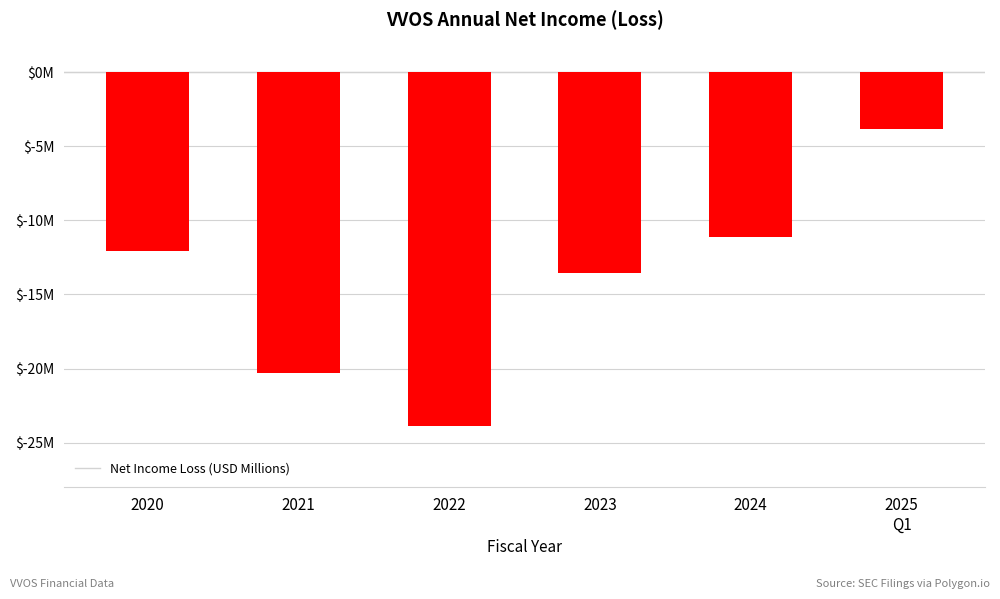

Reading left to right, extract all data points from this chart.

-12.1	-20.3	-23.8	-13.6	-11.1	-3.9